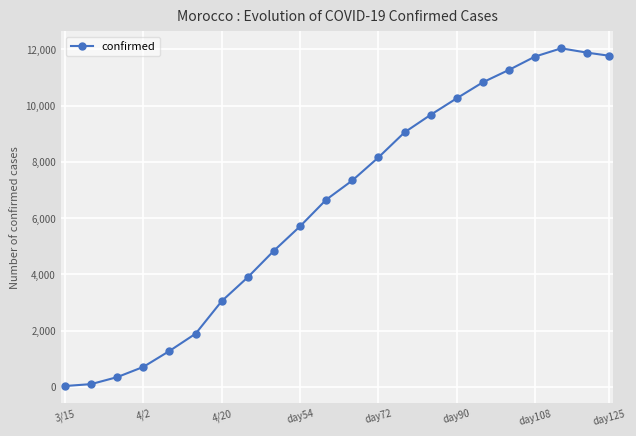

What is the maximum value shown in the chart?

12034